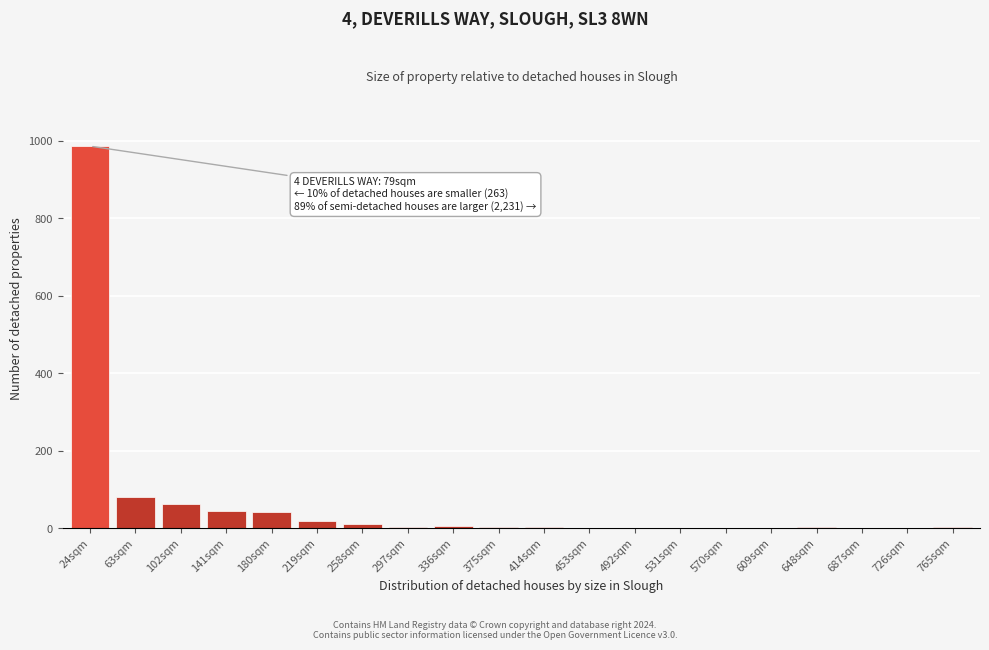

Which category has the highest value across all series?

24sqm